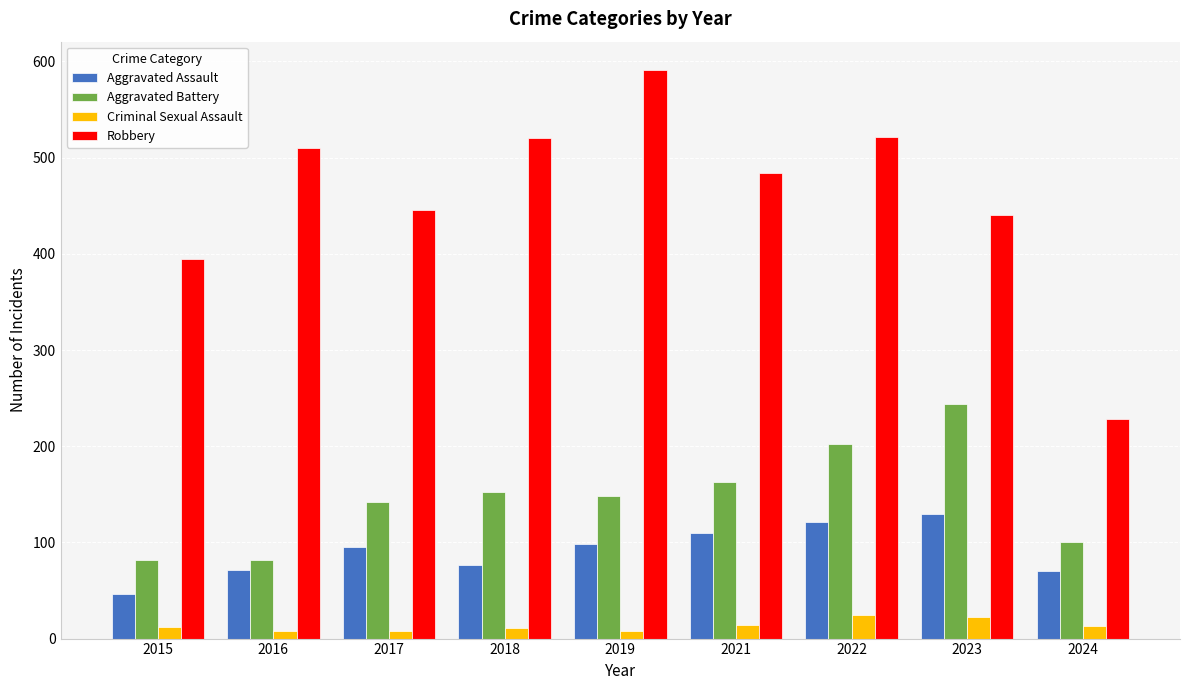

How many categories are shown in the chart?

9